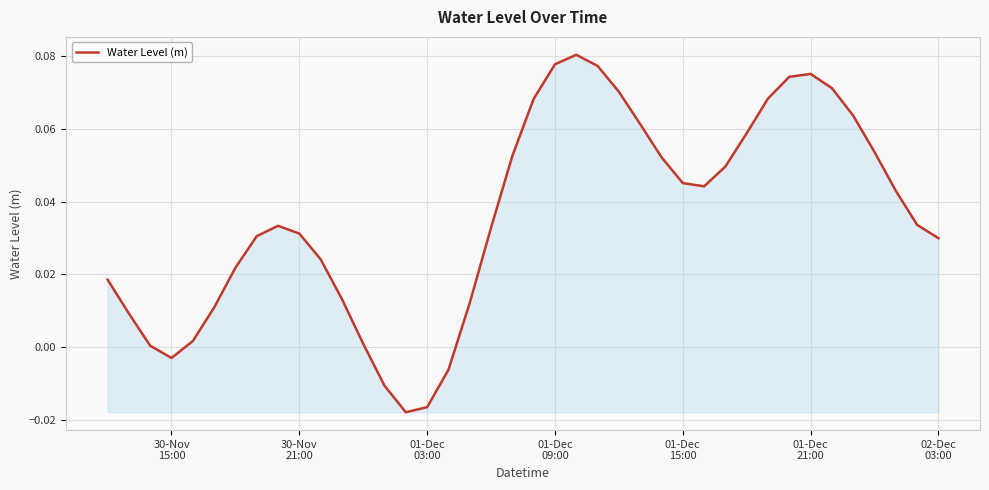

How many interior local peaks (higher than both neighbors) does the data have?

3